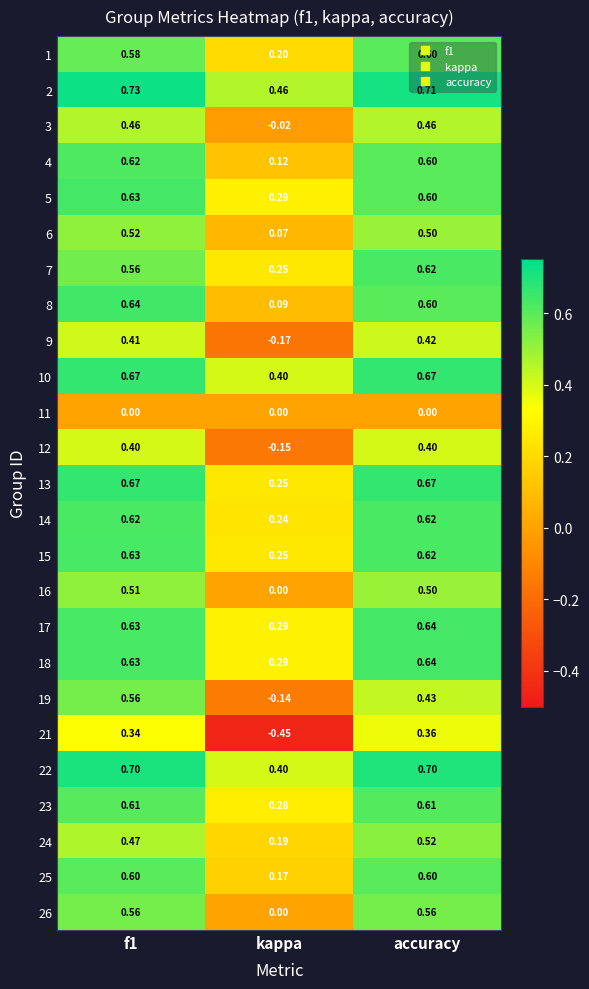

At which category does the chart reach its minimum across all series?

kappa